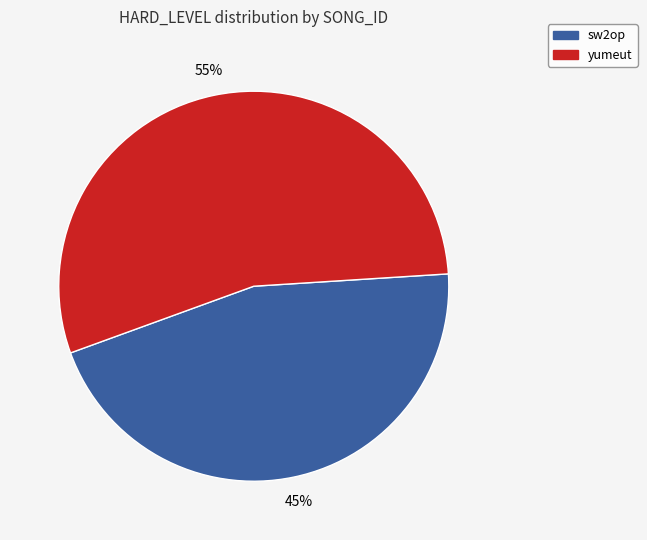

Which slice represents more than half of the pie?

yumeut